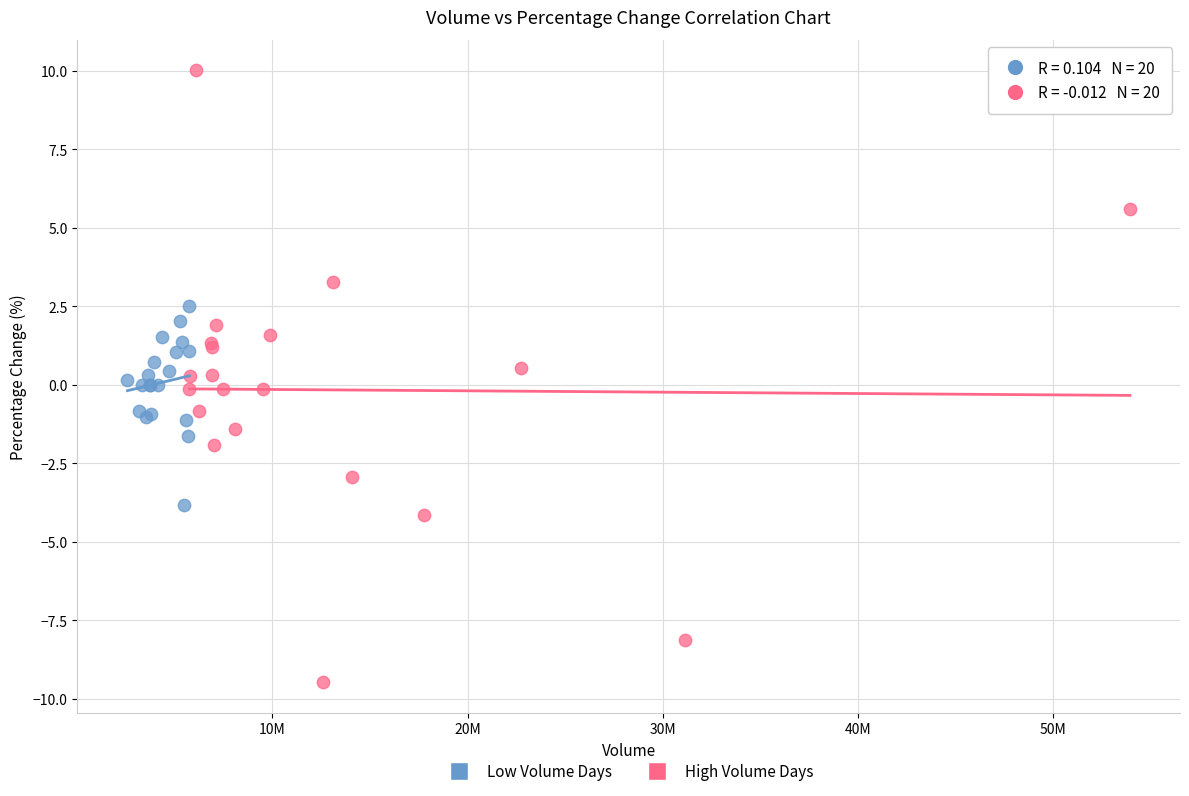

Which series reaches the maximum Y coordinate?

High Volume Days